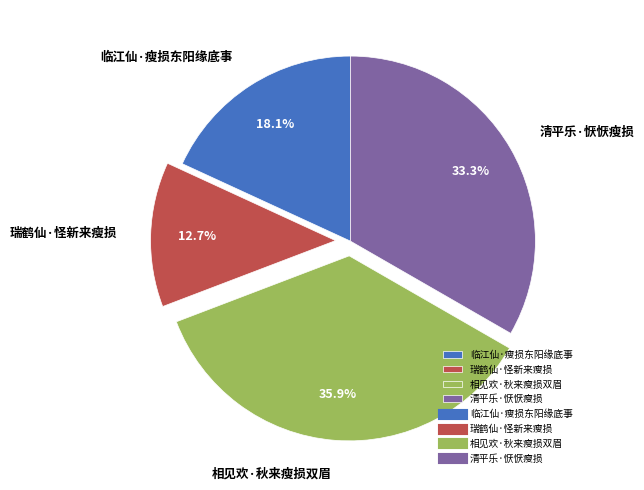

How many slices are in this pie chart?

4